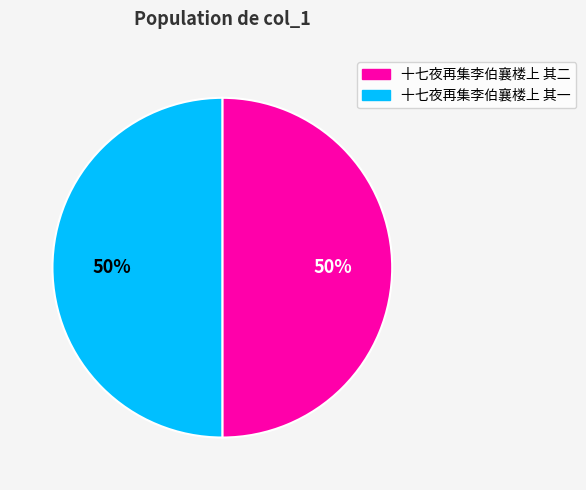

What is the ratio of the value at 十七夜再集李伯襄楼上 其一 to the value at 十七夜再集李伯襄楼上 其二?

1.0